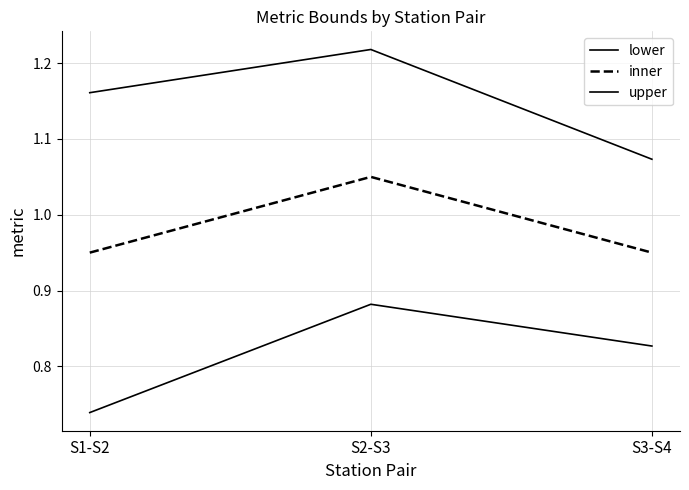

Which series changed the most between S1-S2 and S3-S4?

lower